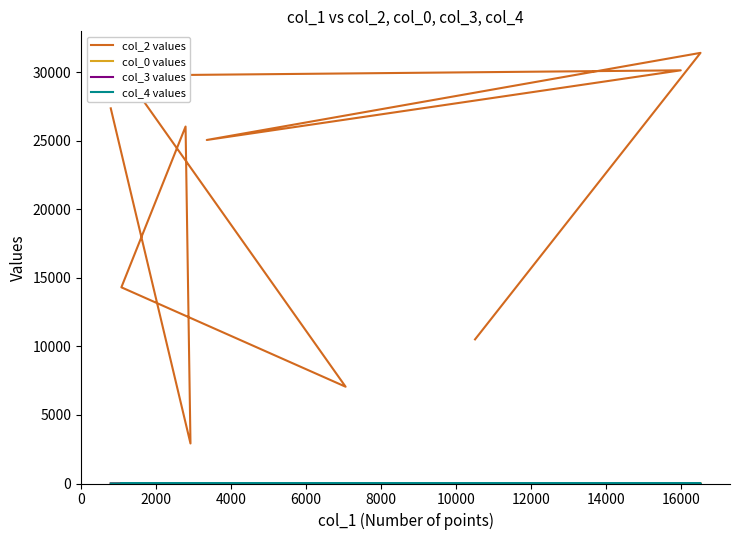

True or false: col_2 values has a value of 5935 at 18000.

False